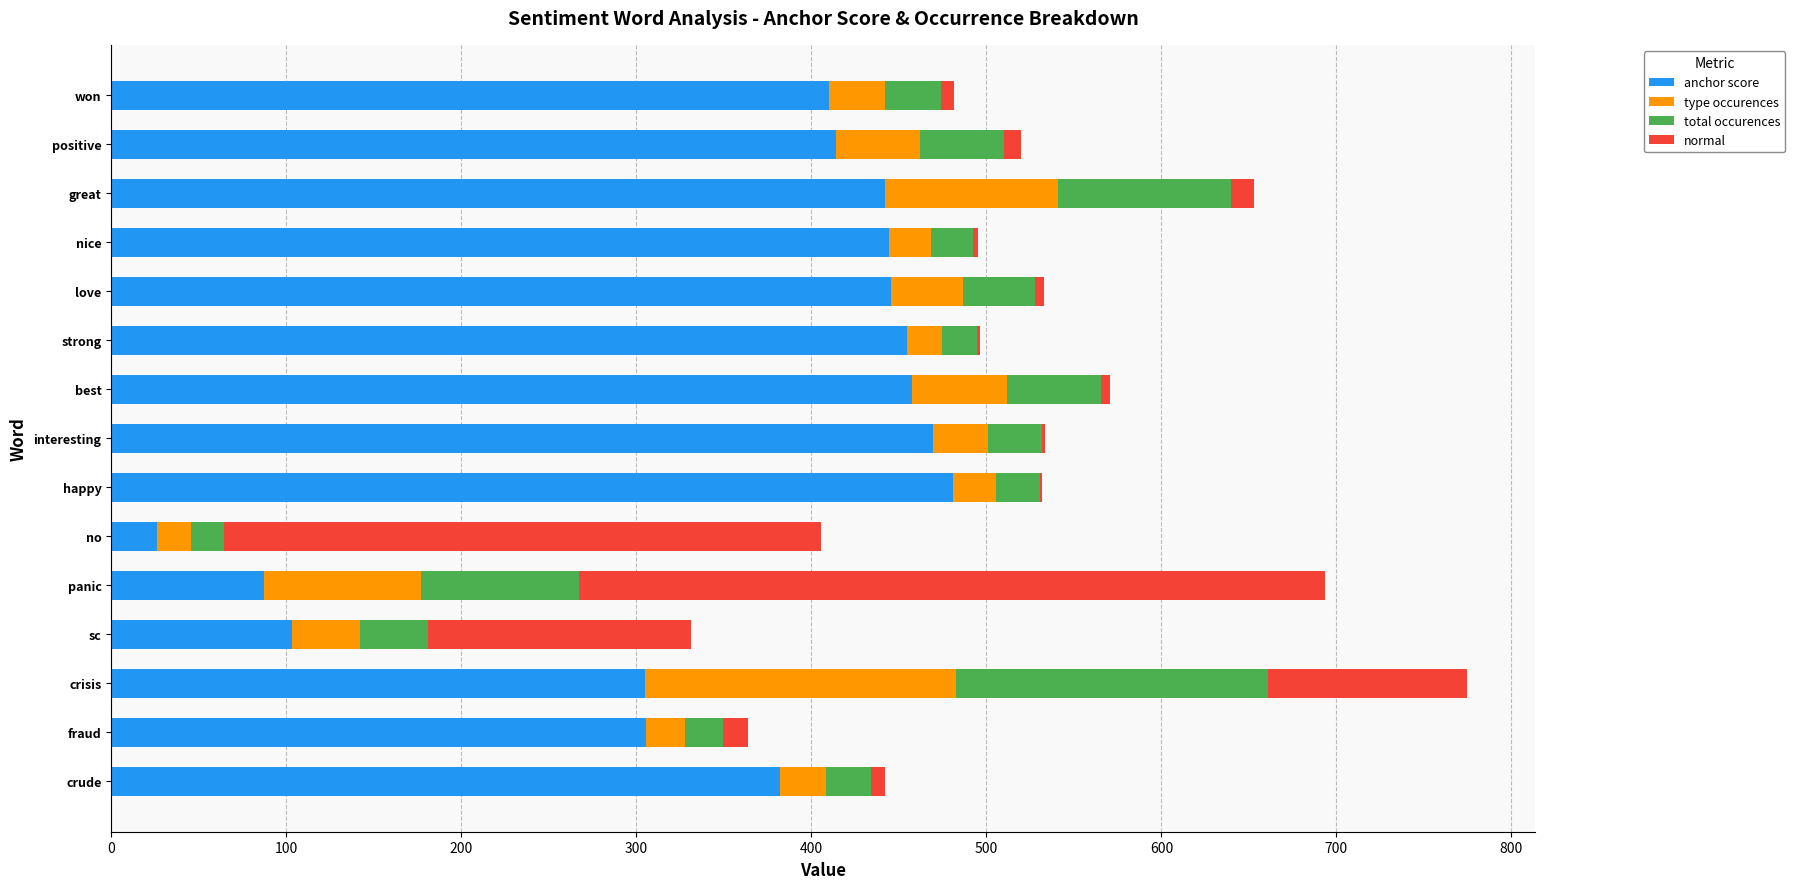

At which category is the sum across all series the highest?

crisis